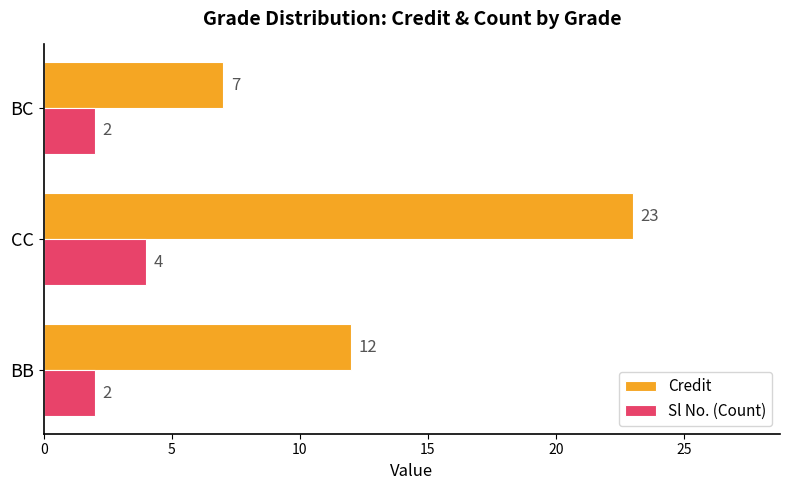

The Credit series shows 23 at CC. True or false?

True